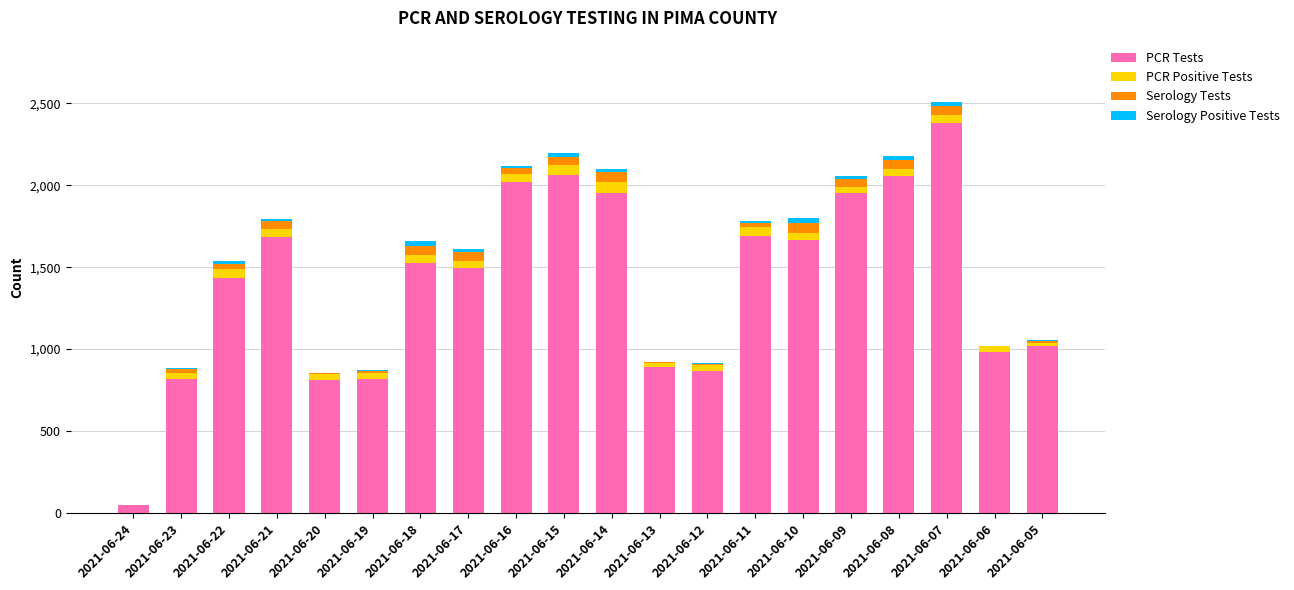

At which category is the sum across all series the highest?

2021-06-07